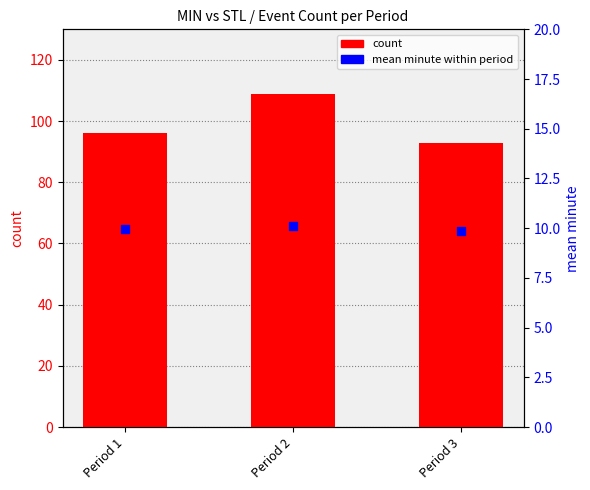

At how many categories does at least one series exceed 86?

3